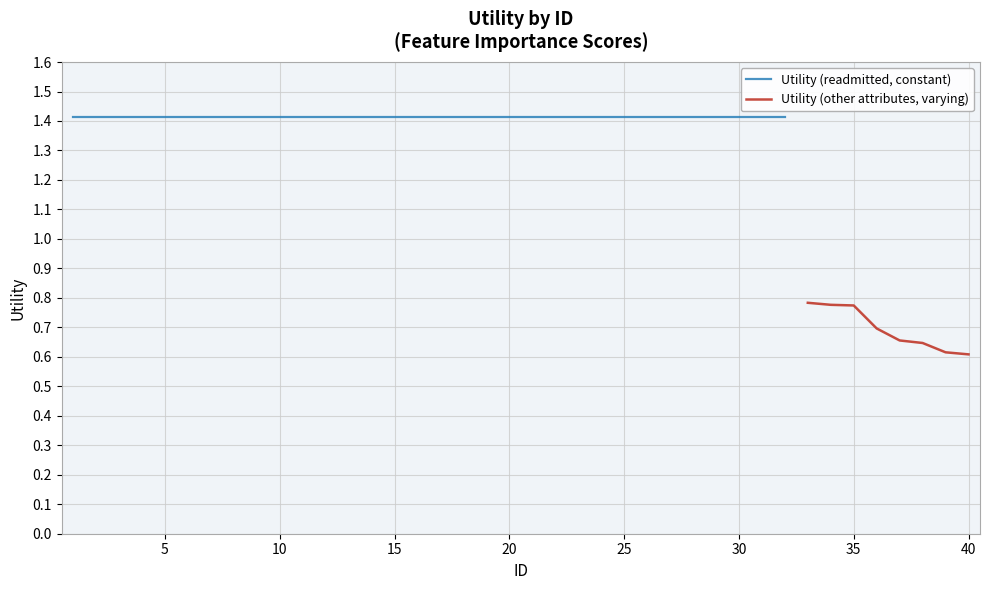

True or false: the data shows 2.3 at 18.

False